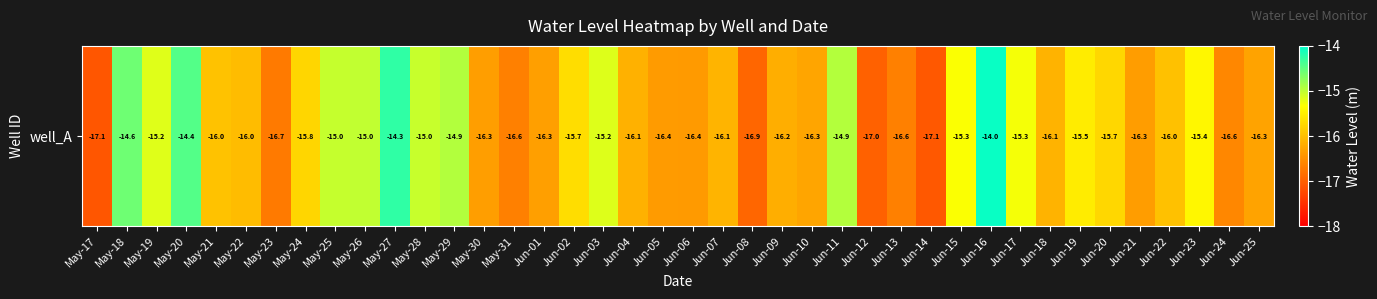

List the labels in order of value, largest first.

Jun-16, May-27, May-20, May-18, May-29, Jun-11, May-26, May-25, May-28, Jun-03, May-19, Jun-17, Jun-15, Jun-23, Jun-19, Jun-02, Jun-20, May-24, May-21, Jun-22, May-22, Jun-07, Jun-18, Jun-04, Jun-09, Jun-10, Jun-25, Jun-01, May-30, Jun-21, Jun-05, Jun-06, Jun-24, May-31, Jun-13, May-23, Jun-08, Jun-12, Jun-14, May-17